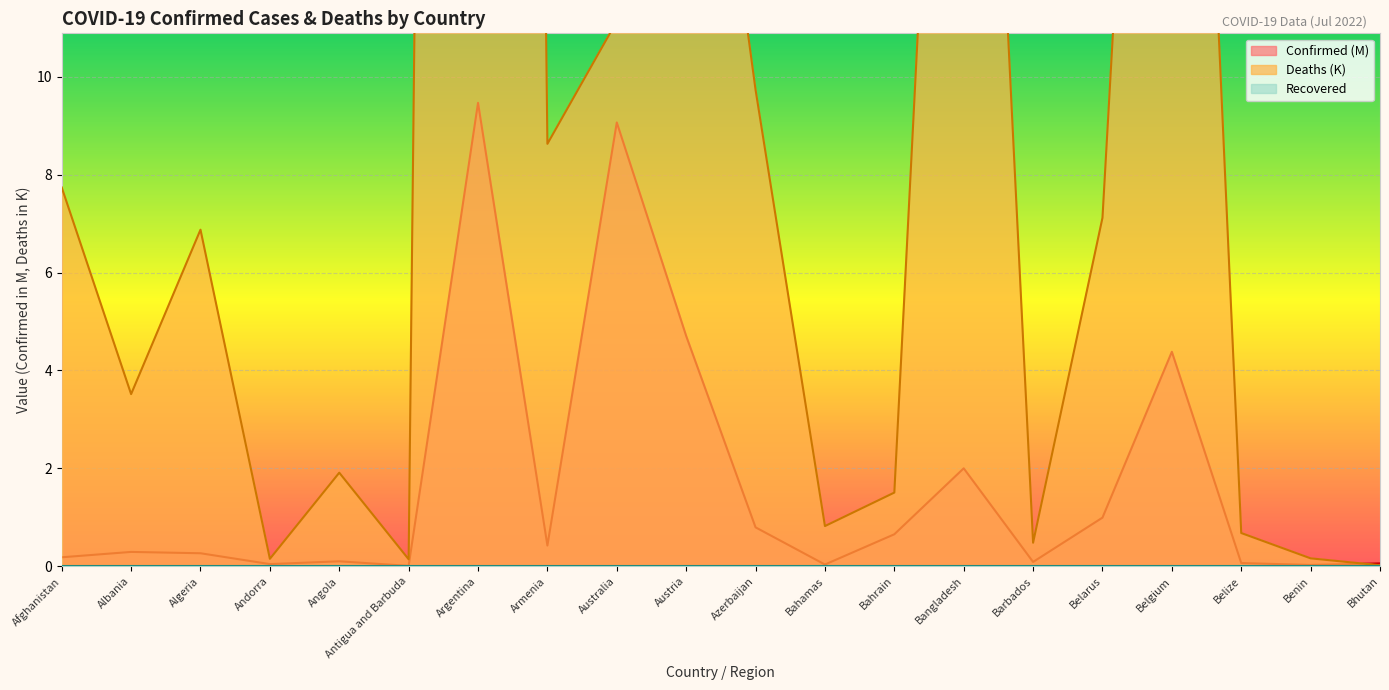

Where is Confirmed (M) nearest to the value 4?

Belgium